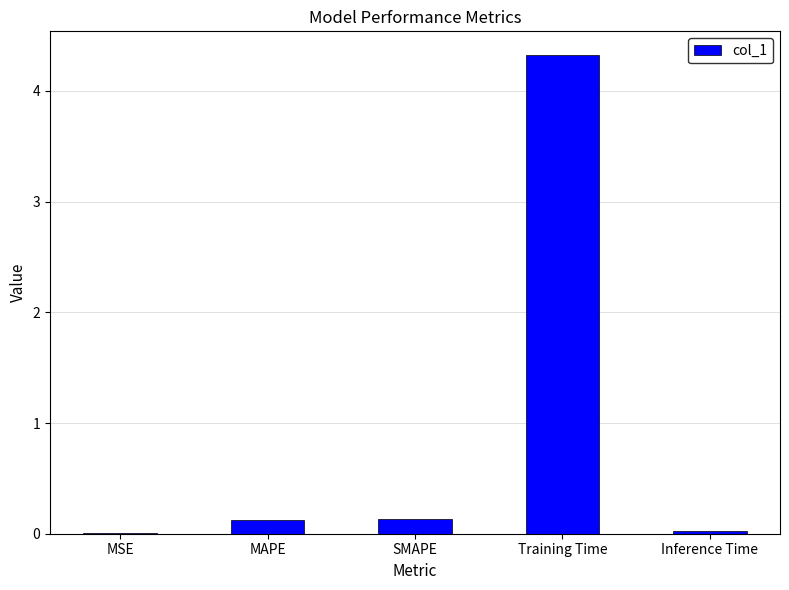

What is the sum of all values?

4.6